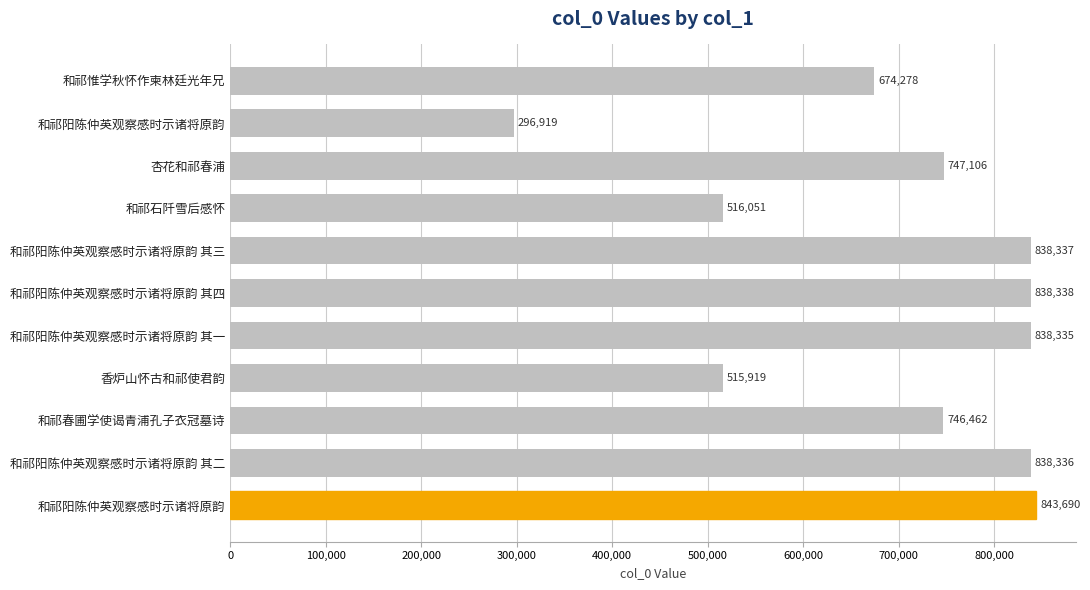

How many bars are there in total?

11